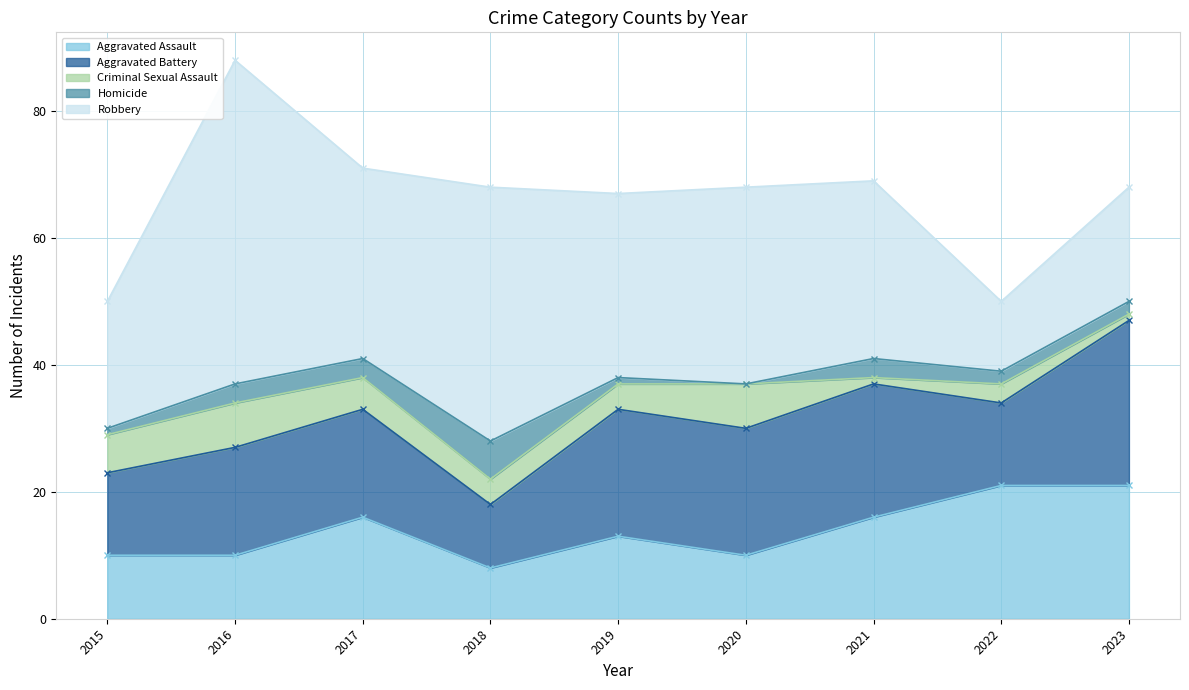

What is the difference between the second highest and second lowest values in the Robbery series?

22